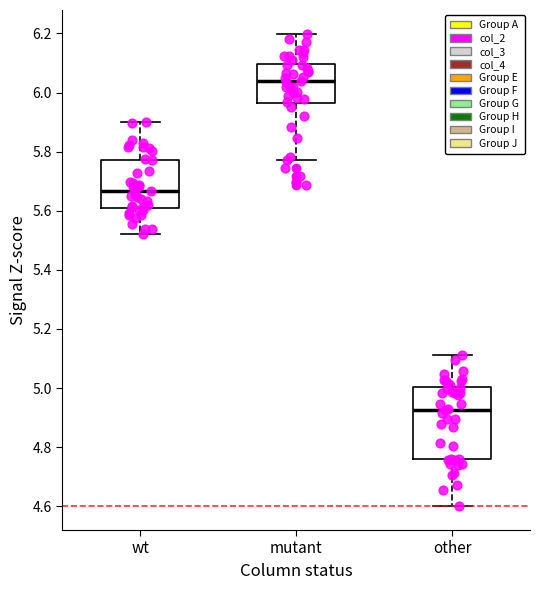

Which box has the lowest median line?

other